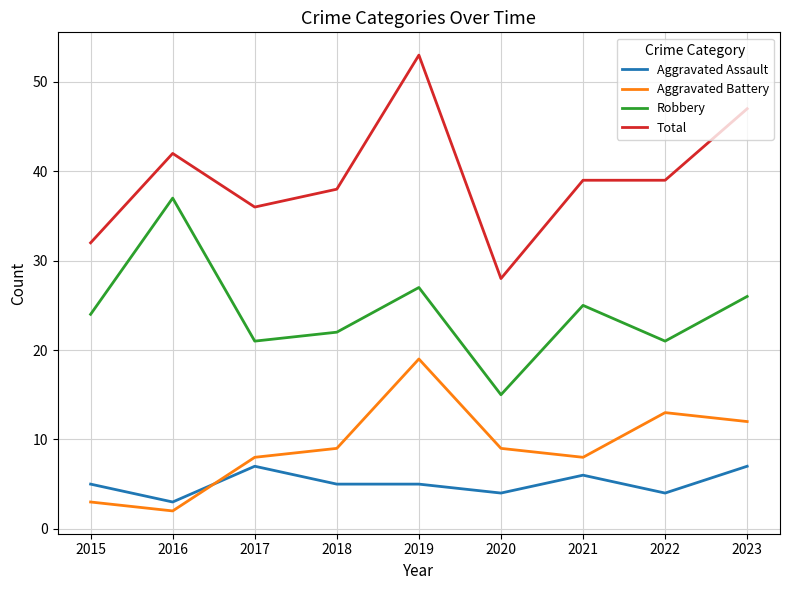

Is it true that Aggravated Assault equals 5 at 2018?

True